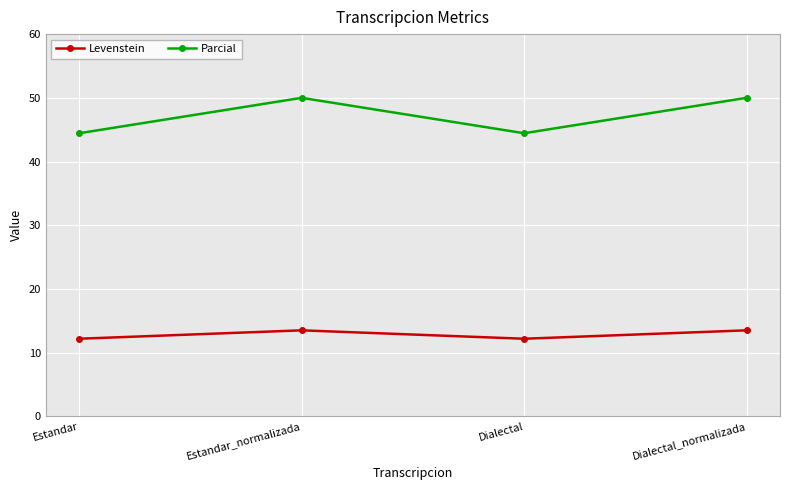

Is it true that Levenstein equals 6.0 at Dialectal_normalizada?

False